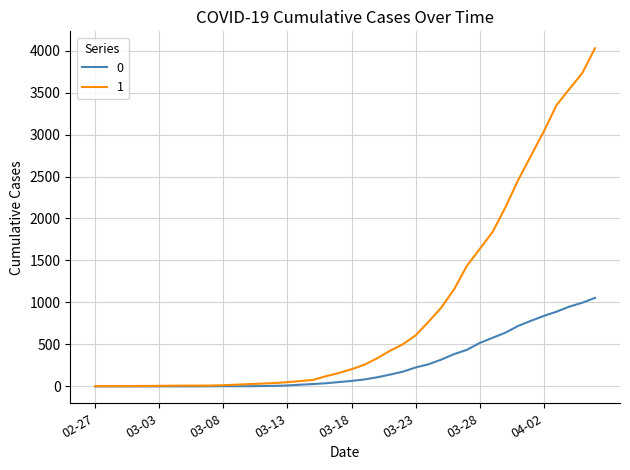

What is the greatest value displayed?

4028